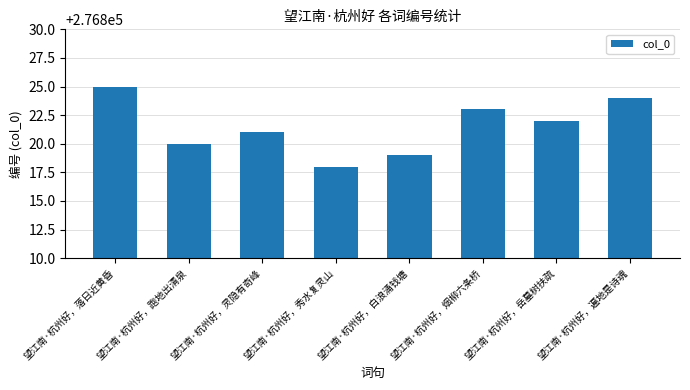

How many series are shown in this chart?

1